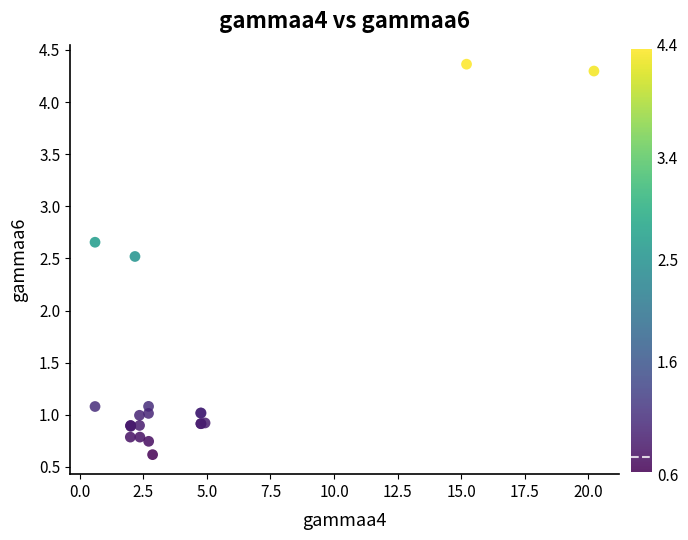

What Y value in the scatter plot is closest to 2?

2.5